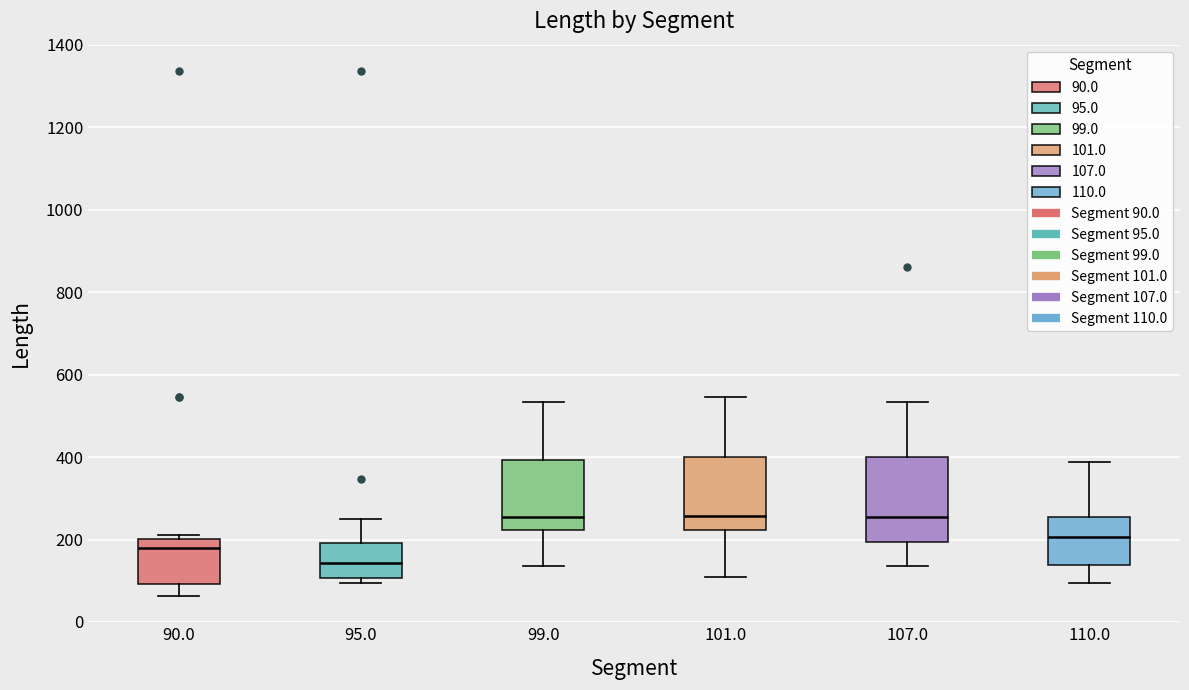

Reading left to right, transcribe this box plot: for each box, give where its median line is, the range the box spans, and where its two whiskers end, as read against the y-axis. The values are not printed on the chart, so give them approximately, as read against the axis.

90.0: median 180, box 100 to 200, whiskers 60 to 220
95.0: median 140, box 100 to 200, whiskers 100 (just below the box's lower edge) to 260
99.0: median 260, box 220 to 400, whiskers 140 to 540
101.0: median 260, box 220 to 400, whiskers 100 to 540
107.0: median 260, box 200 to 400, whiskers 140 to 540
110.0: median 200, box 140 to 260, whiskers 100 to 380